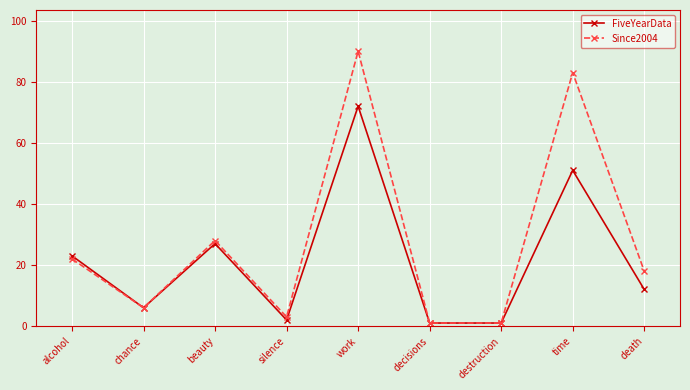

Between chance and work, which series saw the biggest shift?

Since2004